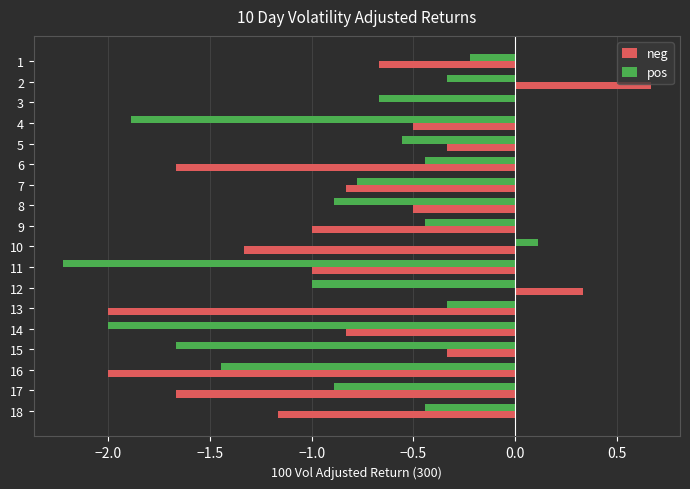

What is the total value across all series at 6?

-2.1